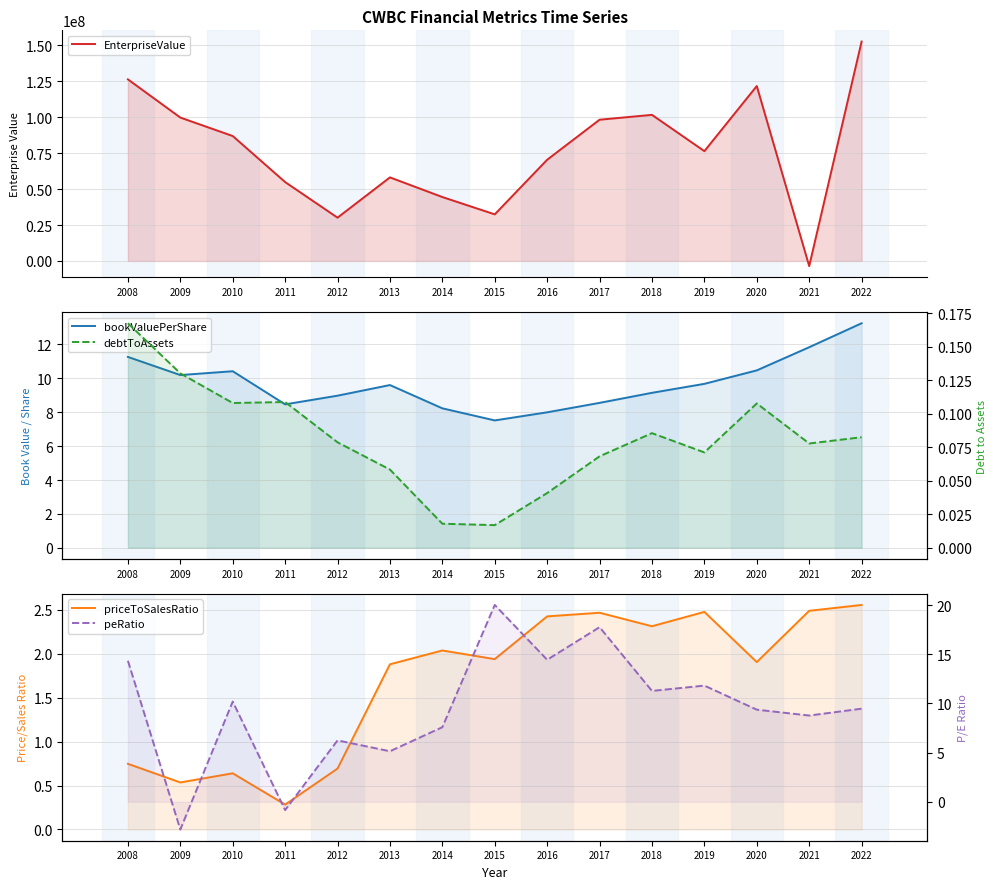

True or false: priceToSalesRatio and peRatio cross at least once.

True